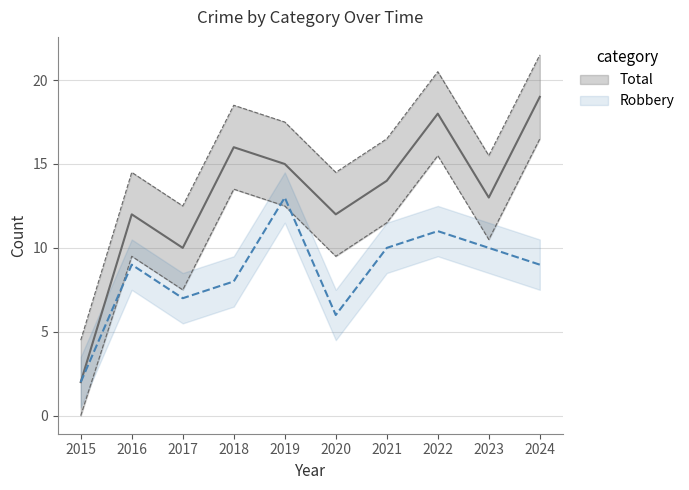

Where is the first local maximum for Total?

2016